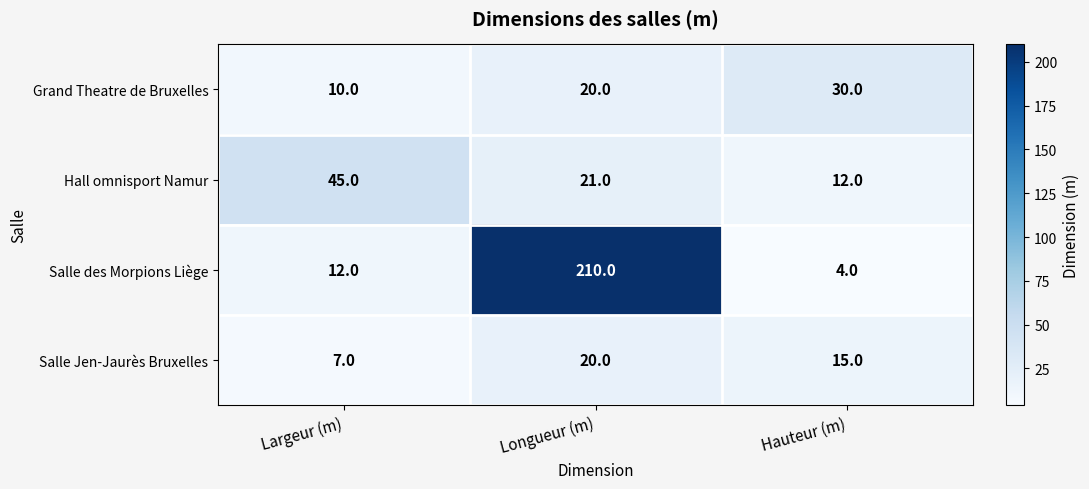

Reading left to right, list all the values displayed in this chart.

Grand Theatre de Bruxelles: Largeur (m)=10	Longueur (m)=20	Hauteur (m)=30
Hall omnisport Namur: Largeur (m)=45	Longueur (m)=21	Hauteur (m)=12
Salle des Morpions Liège: Largeur (m)=12	Longueur (m)=210	Hauteur (m)=4
Salle Jen-Jaurès Bruxelles: Largeur (m)=7	Longueur (m)=20	Hauteur (m)=15